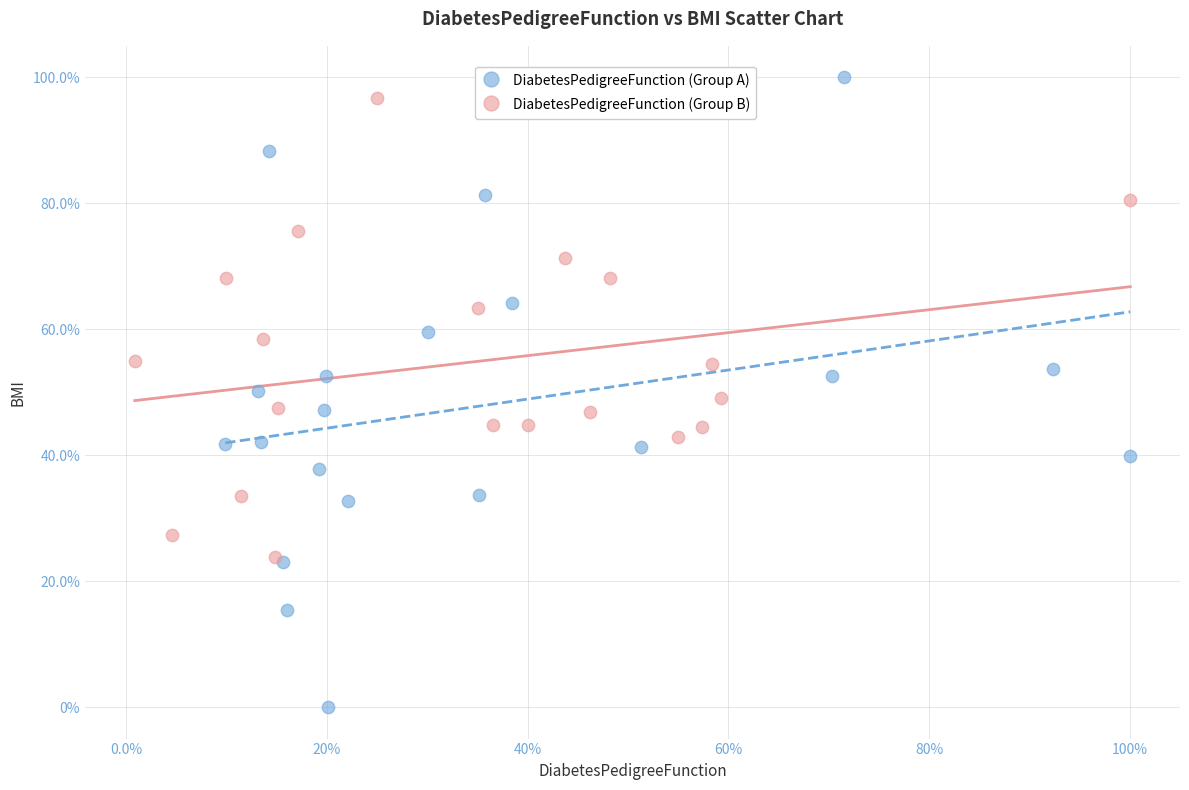

What are all the series names shown in the legend?

DiabetesPedigreeFunction (Group A), DiabetesPedigreeFunction (Group B)